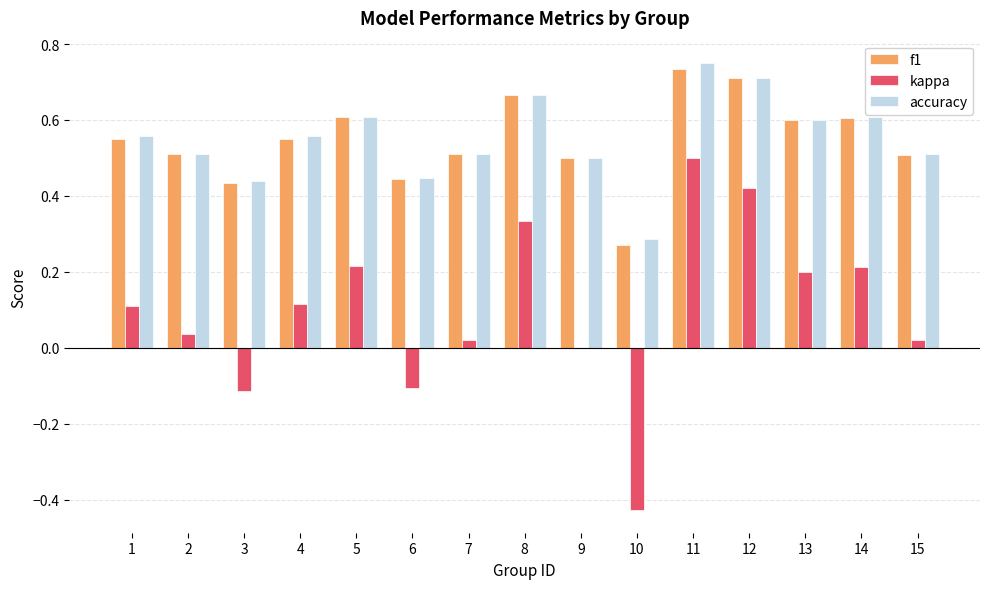

True or false: kappa has a value of 0.2 at 11.

False